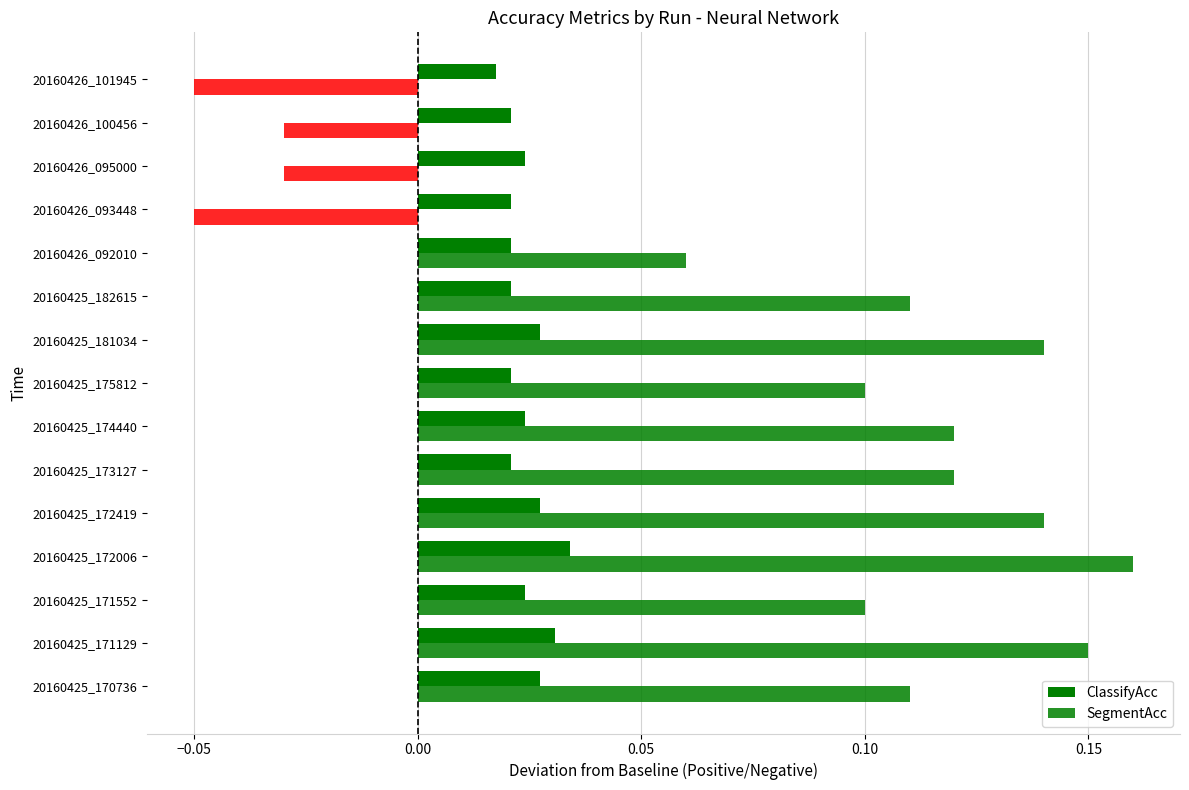

How many series are shown in this chart?

2